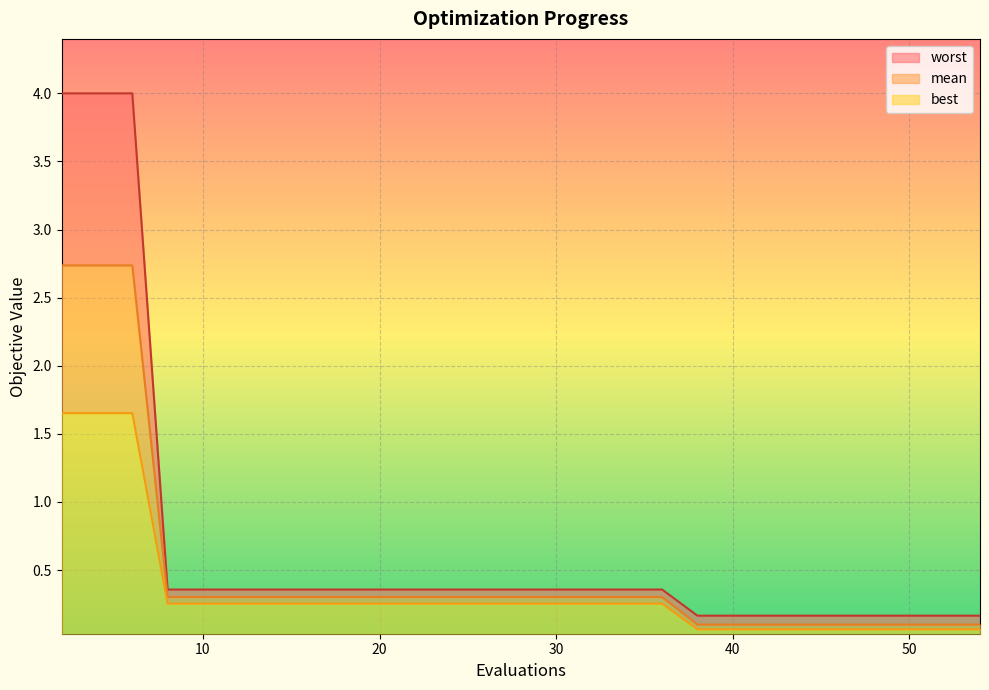

True or false: worst and mean cross at least once.

False